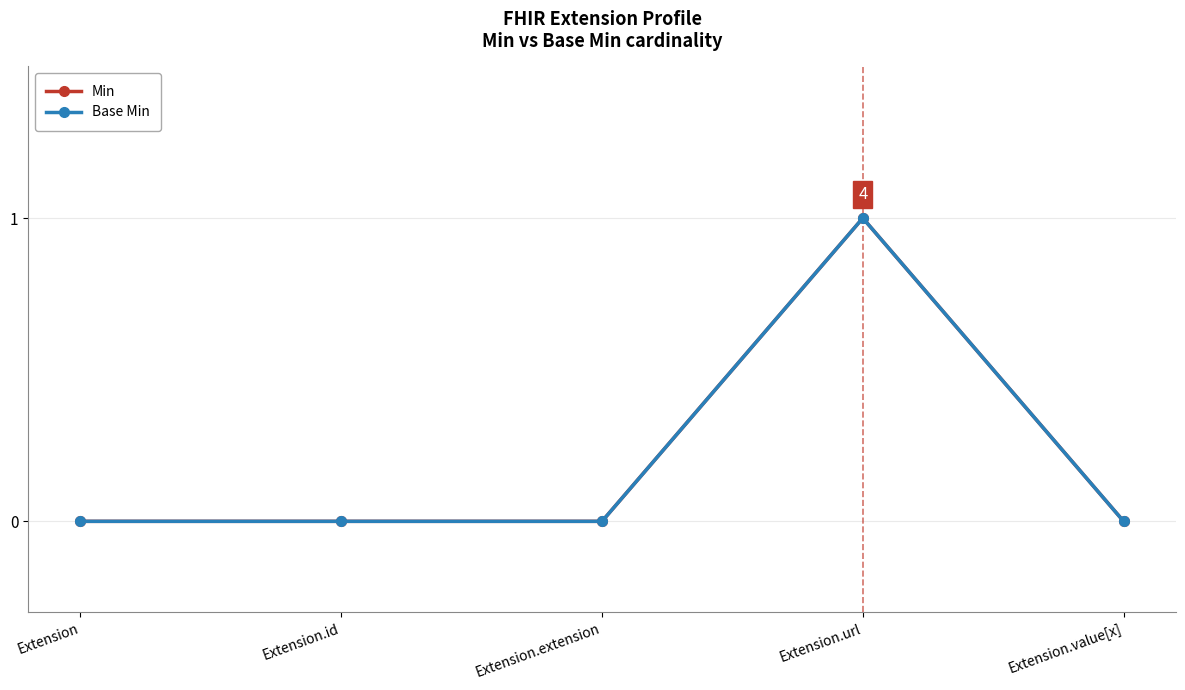

At how many categories does at least one series exceed 0?

1